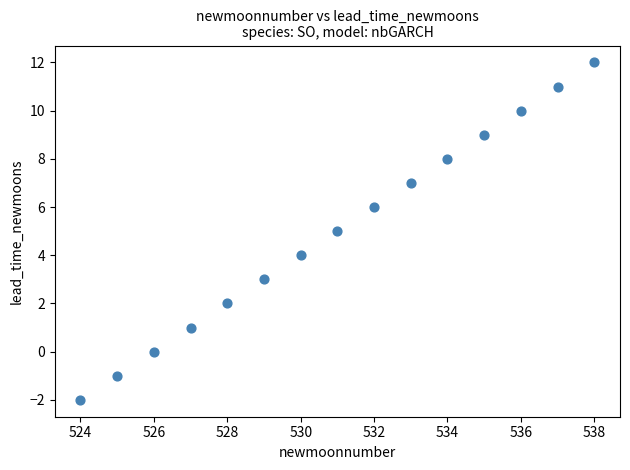

What is the range of X values (max minus min)?

14